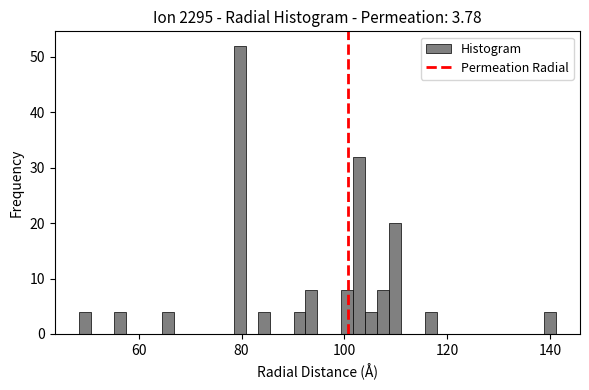

Around what value on the x-axis is the tallest bar? Give the approximate position of its centre, as read against the axis.

80